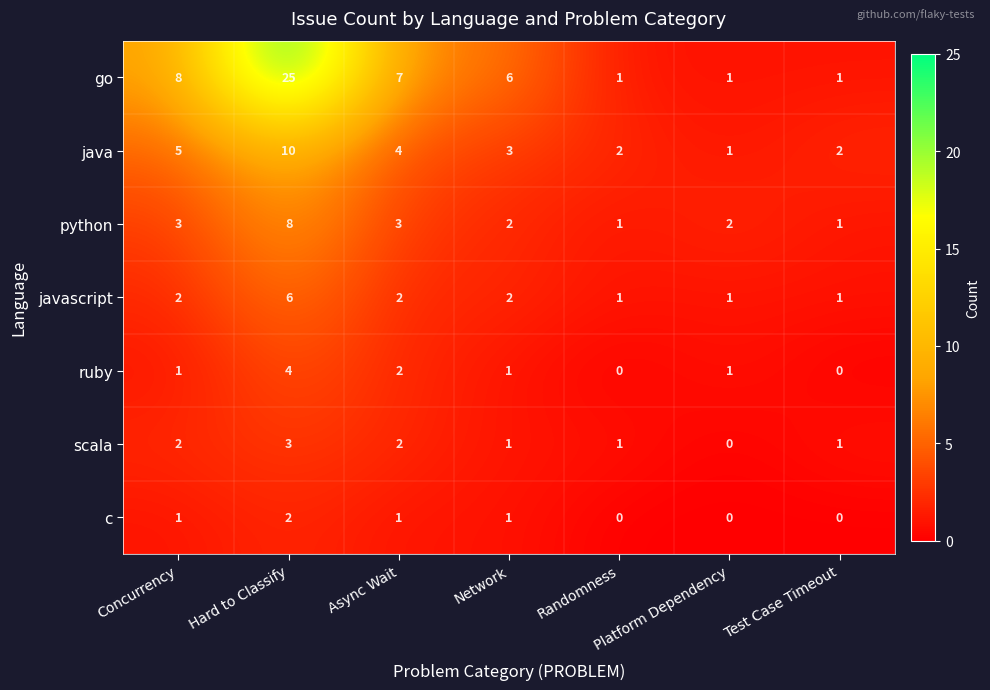

How many values in the python series are below 2?

2